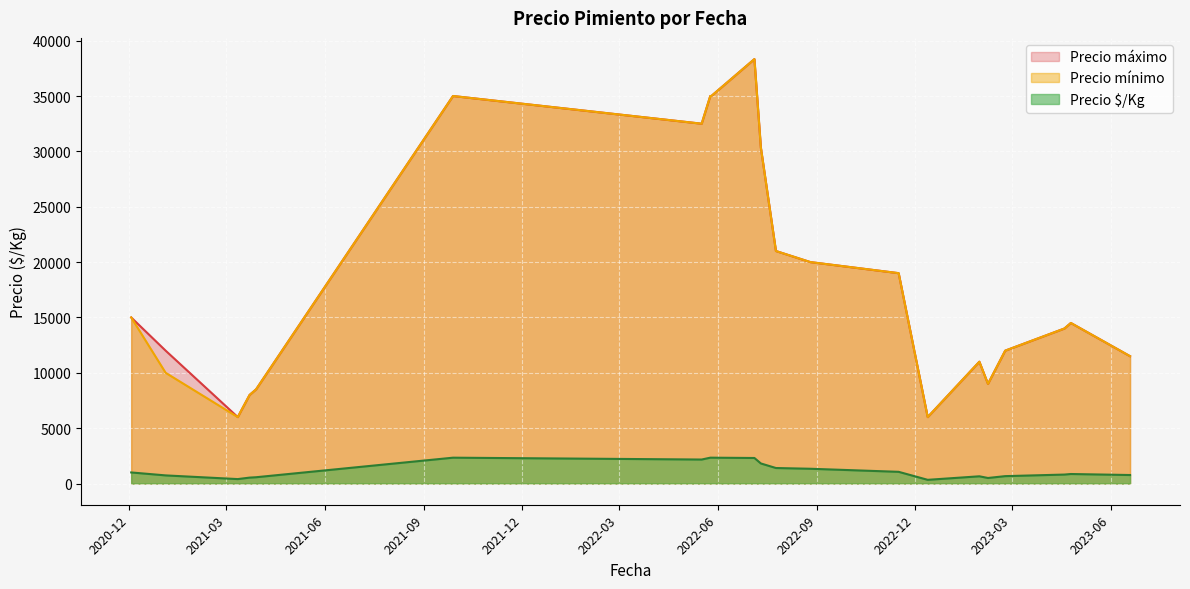

What is the maximum value shown in the chart?

38333.3